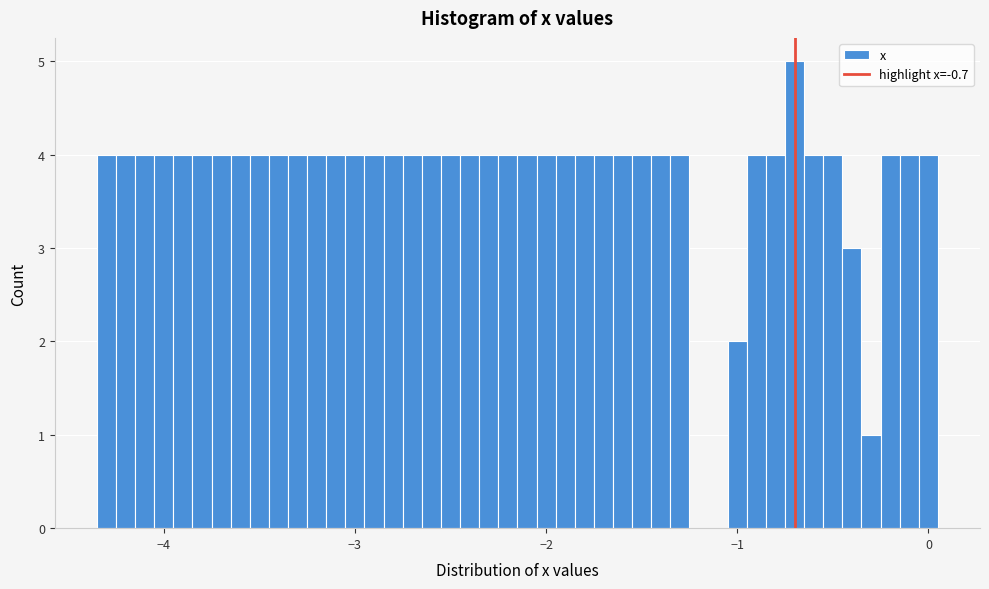

Read against the x-axis, roughly where is the centre of the tallest bar?

-0.7